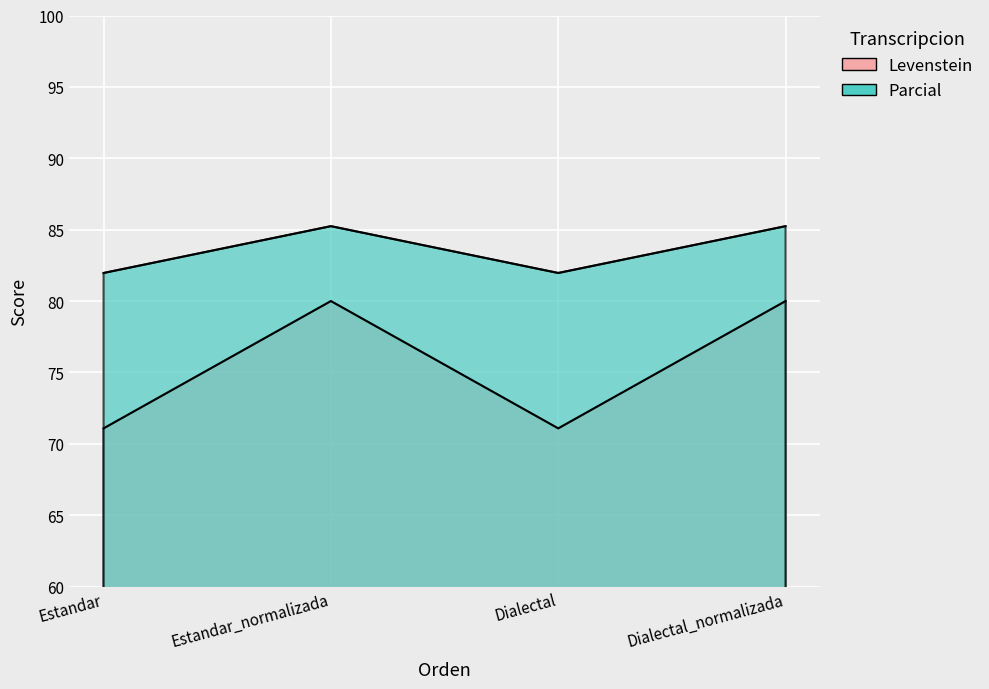

What is the average value of the Levenstein series?

75.5